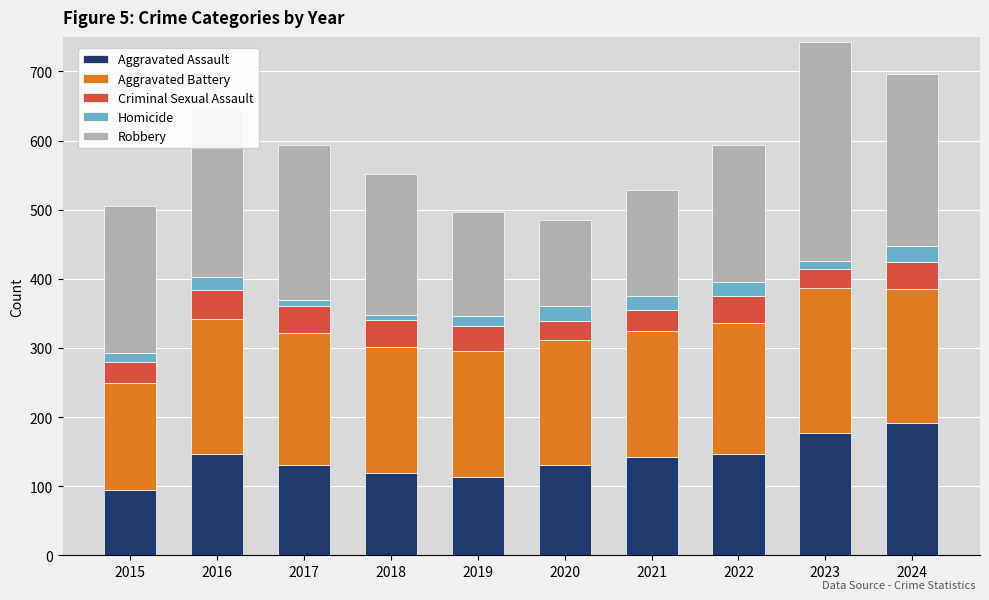

The value of Aggravated Assault at 2015 is 135. True or false?

False